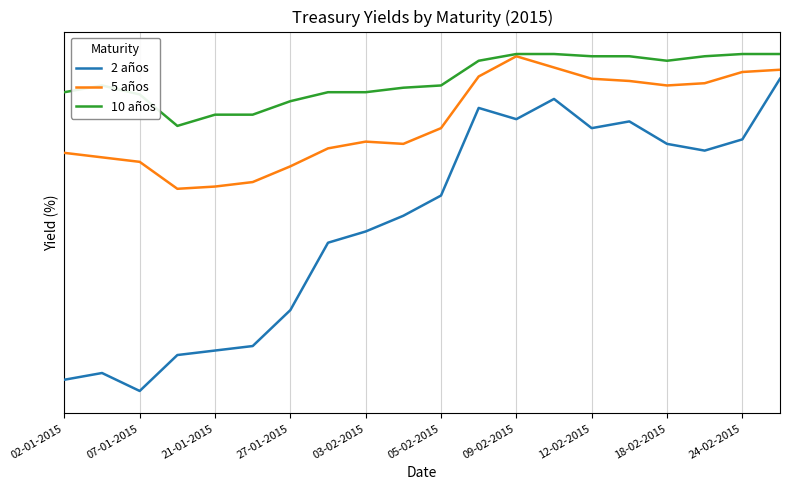

In 10 años, how many points are lower than both neighbors (excluding endpoints)?

2